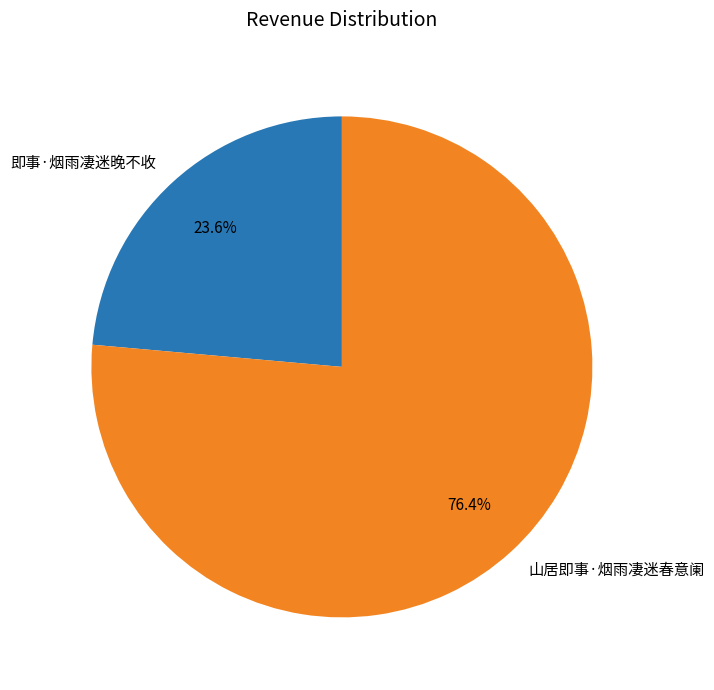

Which category has the biggest portion of the pie?

山居即事·烟雨凄迷春意阑